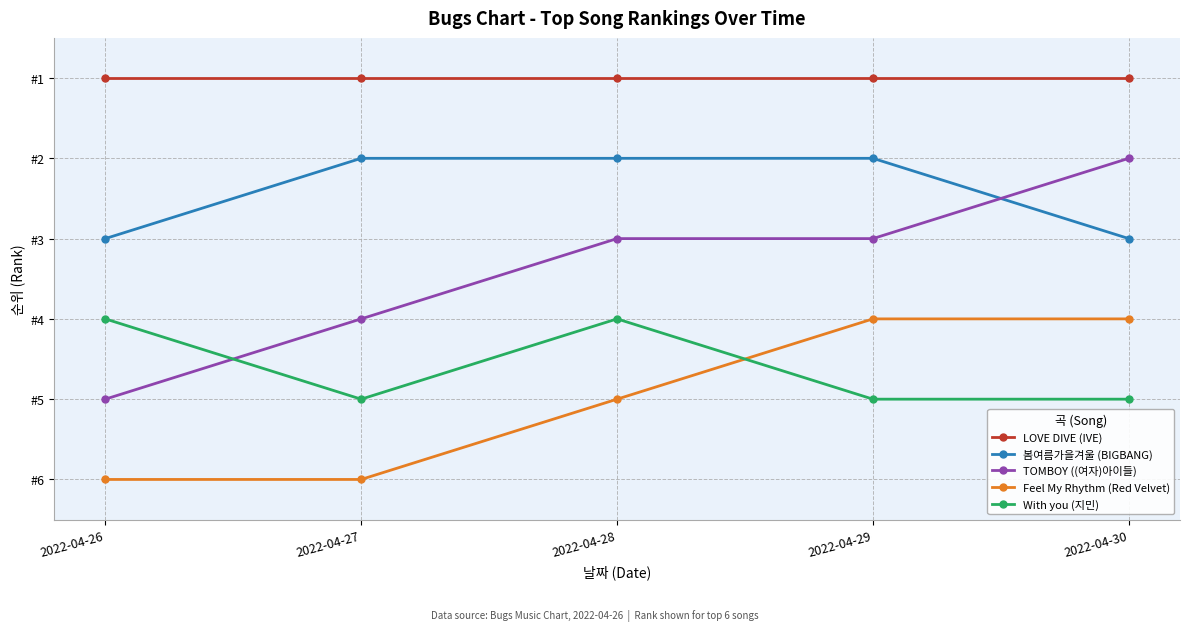

Does the chart have visible grid lines?

Yes